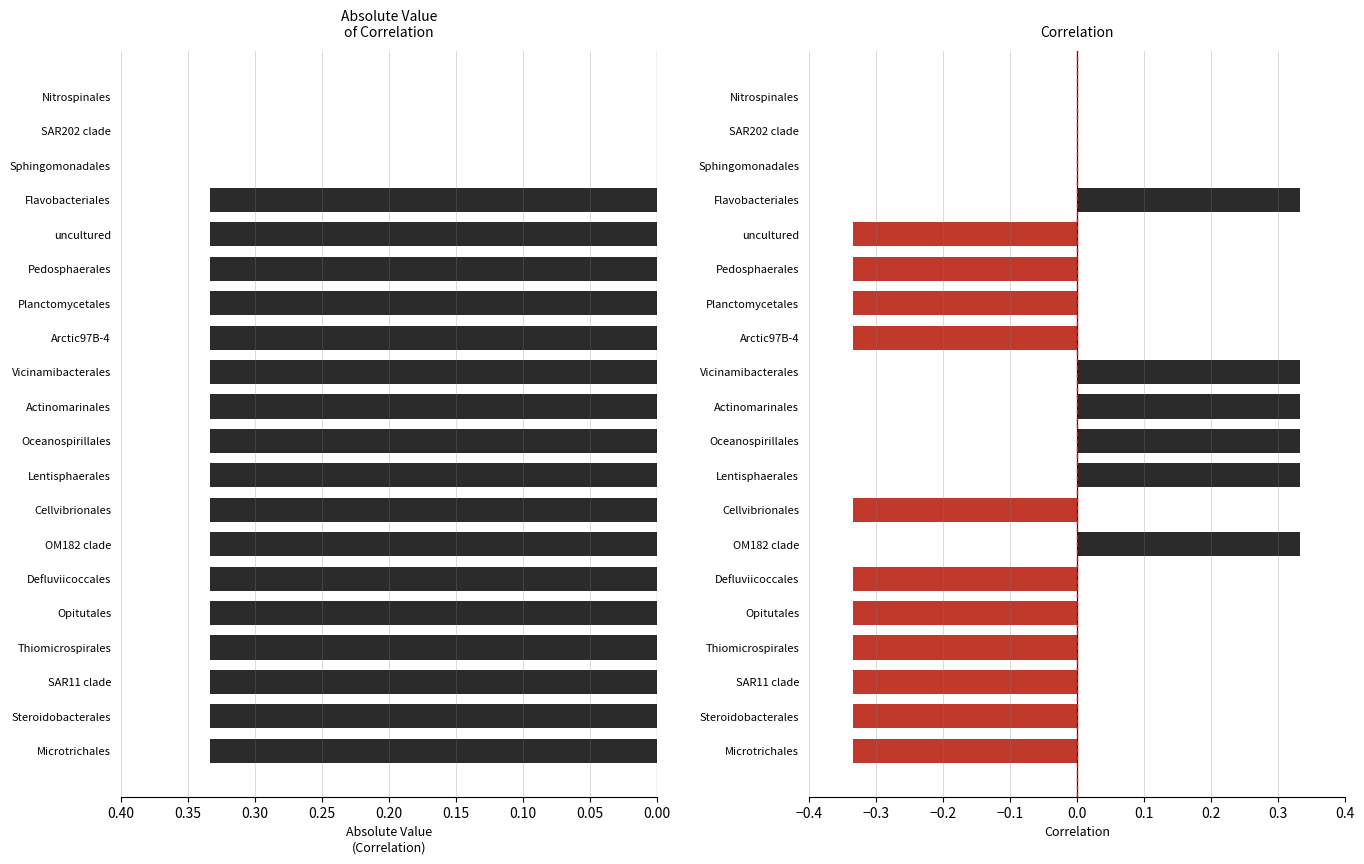

Does the chart contain any negative values?

Yes